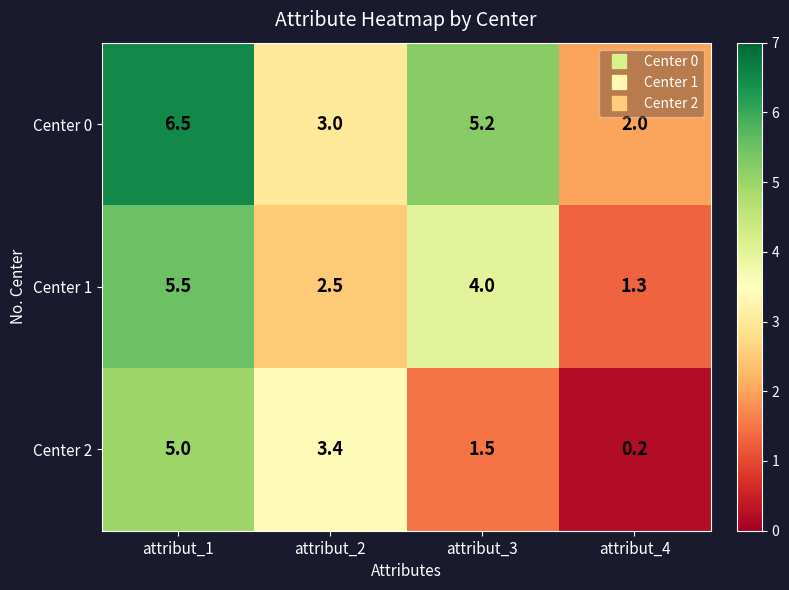

What is the difference between the highest and lowest values at attribut_4?

1.8